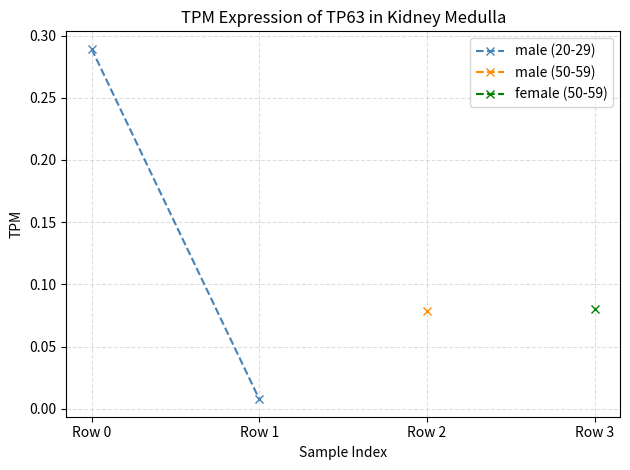

The chart shows a value of 0.0 at Row 1. True or false?

True